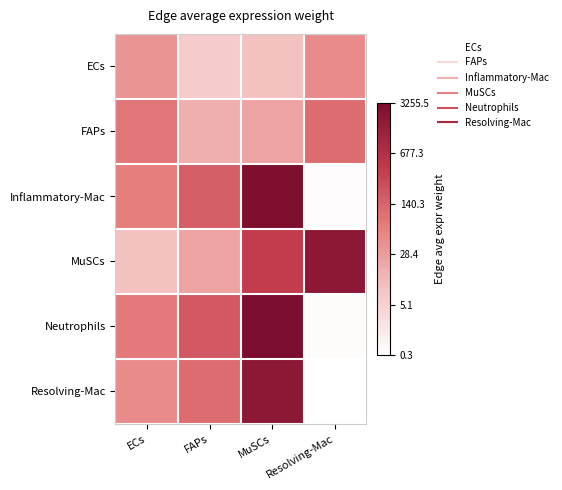

At how many categories does at least one series exceed 0?

4